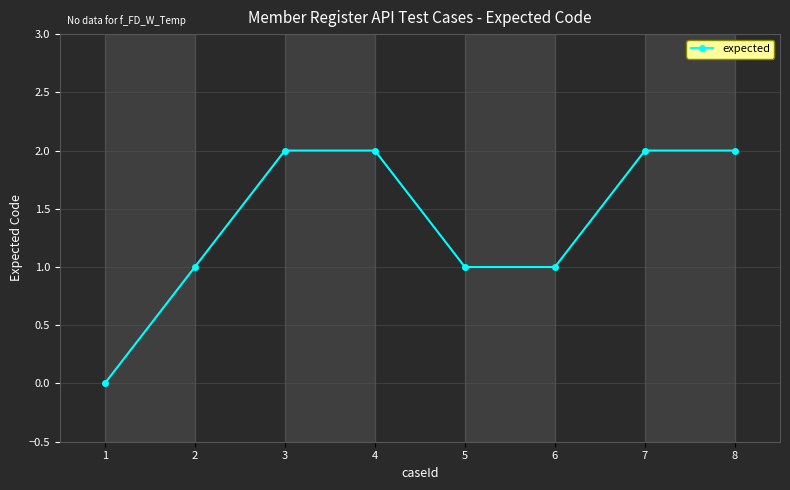

How many categories are shown in the chart?

8